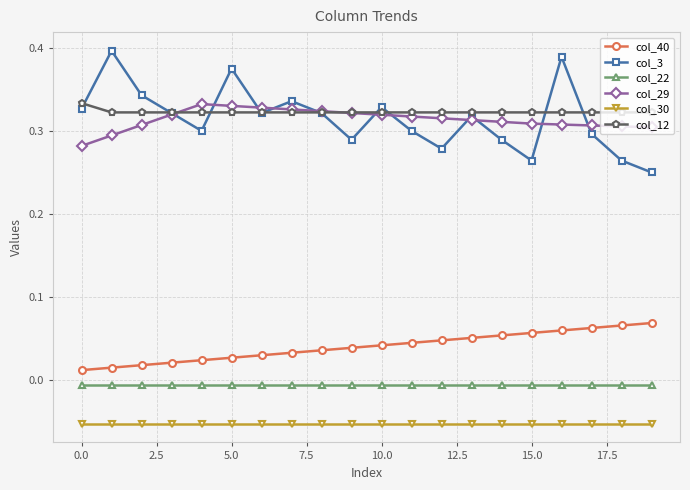

True or false: col_30 and col_40 cross at least once.

False